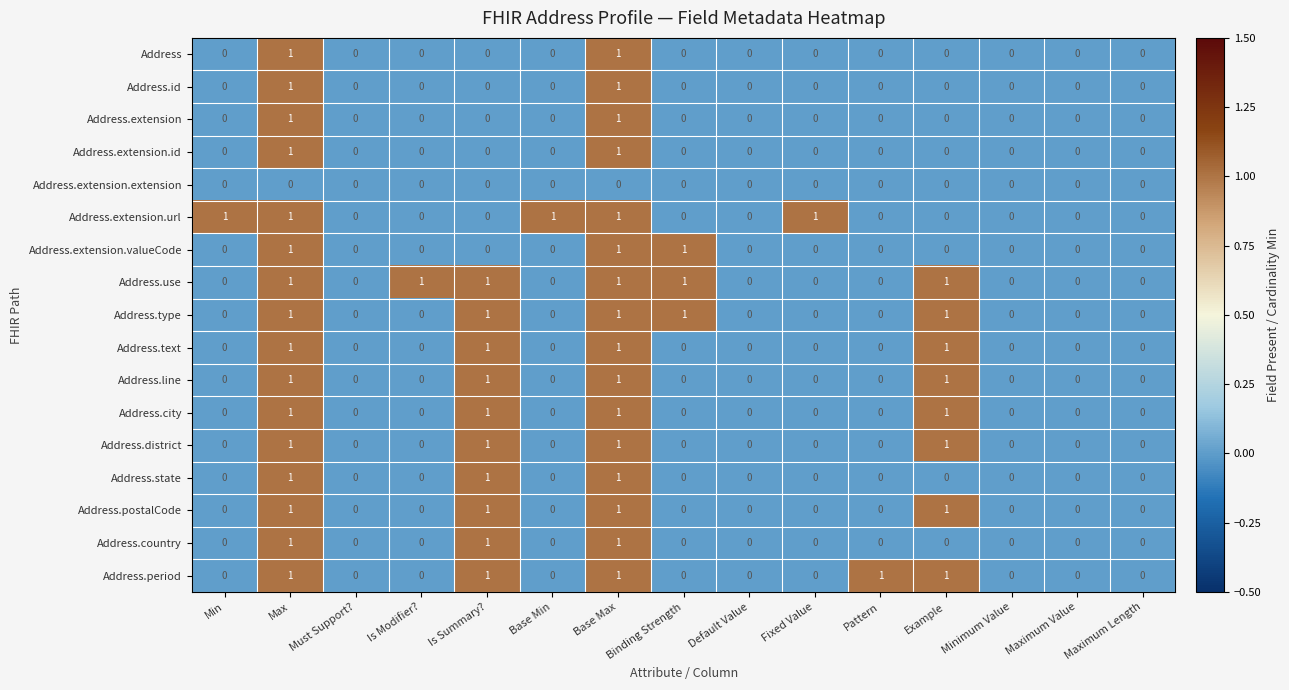

The value of Address at Default Value is 1. True or false?

False